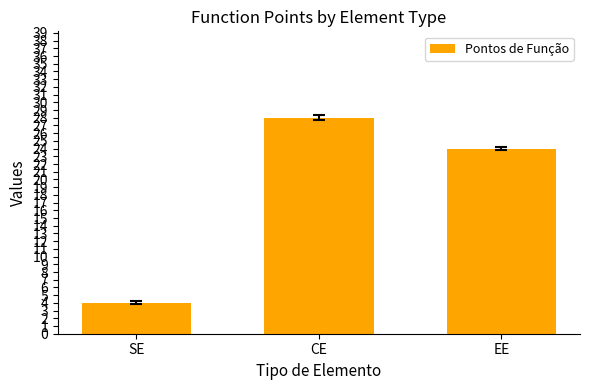

At which category does the chart reach its peak across all series?

CE